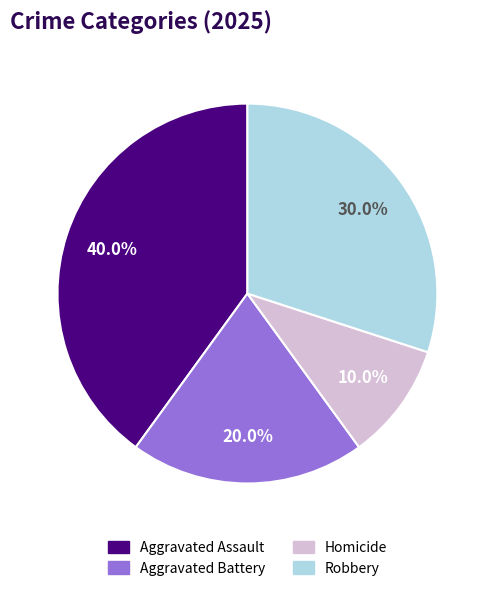

True or false: Homicide accounts for 19% of the total.

False